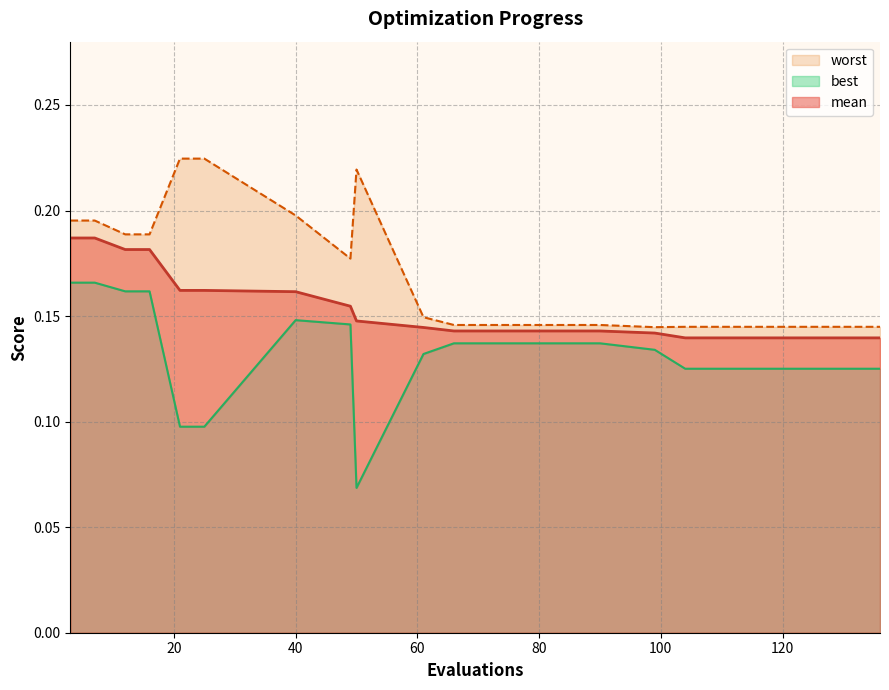

Between 7 and 40, which is larger?

7